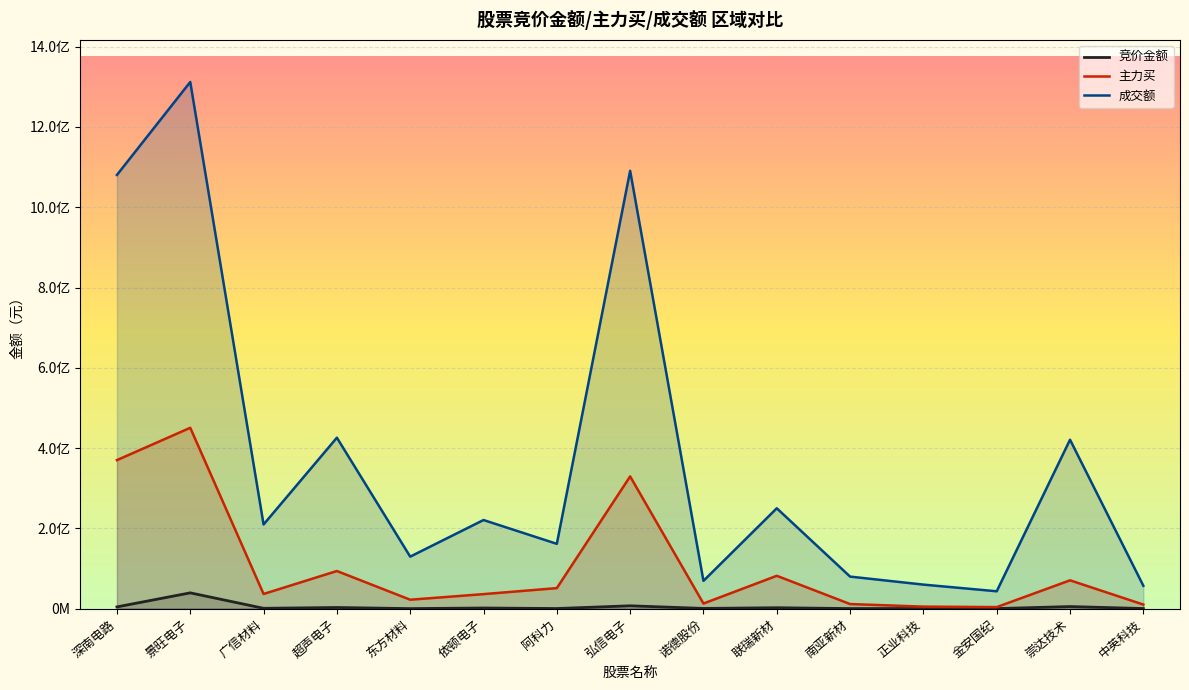

Where is the first local maximum for 成交额?

景旺电子